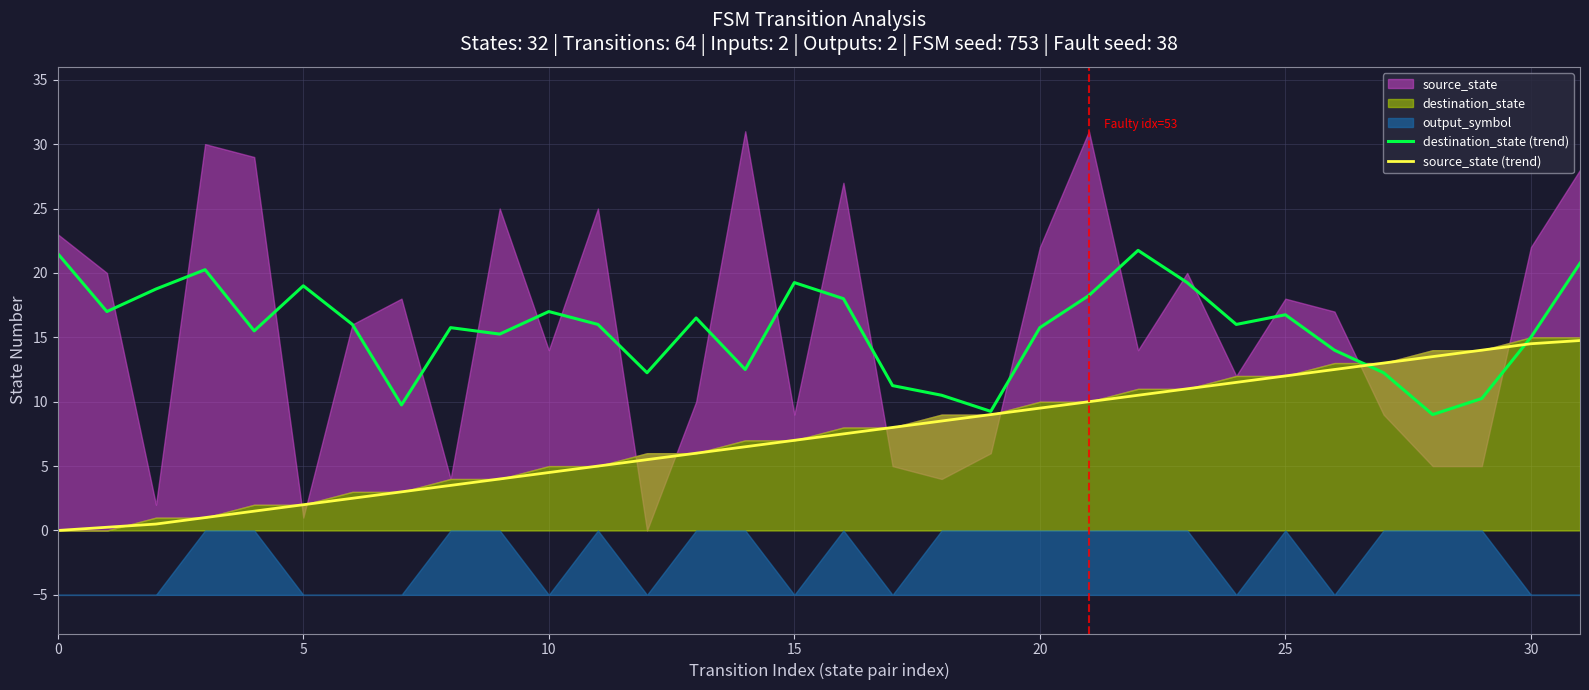

What is the maximum value for destination_state (trend)?

21.8